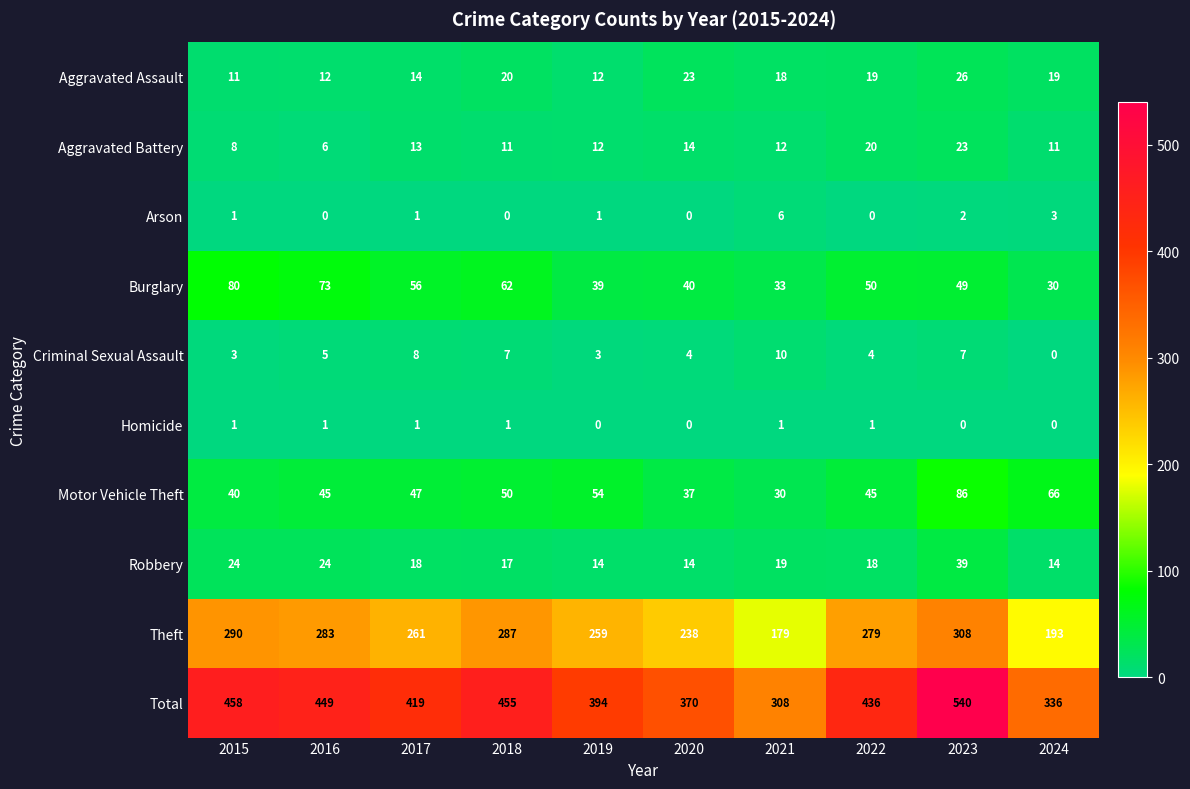

List the series in order of their peak value, lowest first.

Homicide, Arson, Criminal Sexual Assault, Aggravated Battery, Aggravated Assault, Robbery, Burglary, Motor Vehicle Theft, Theft, Total